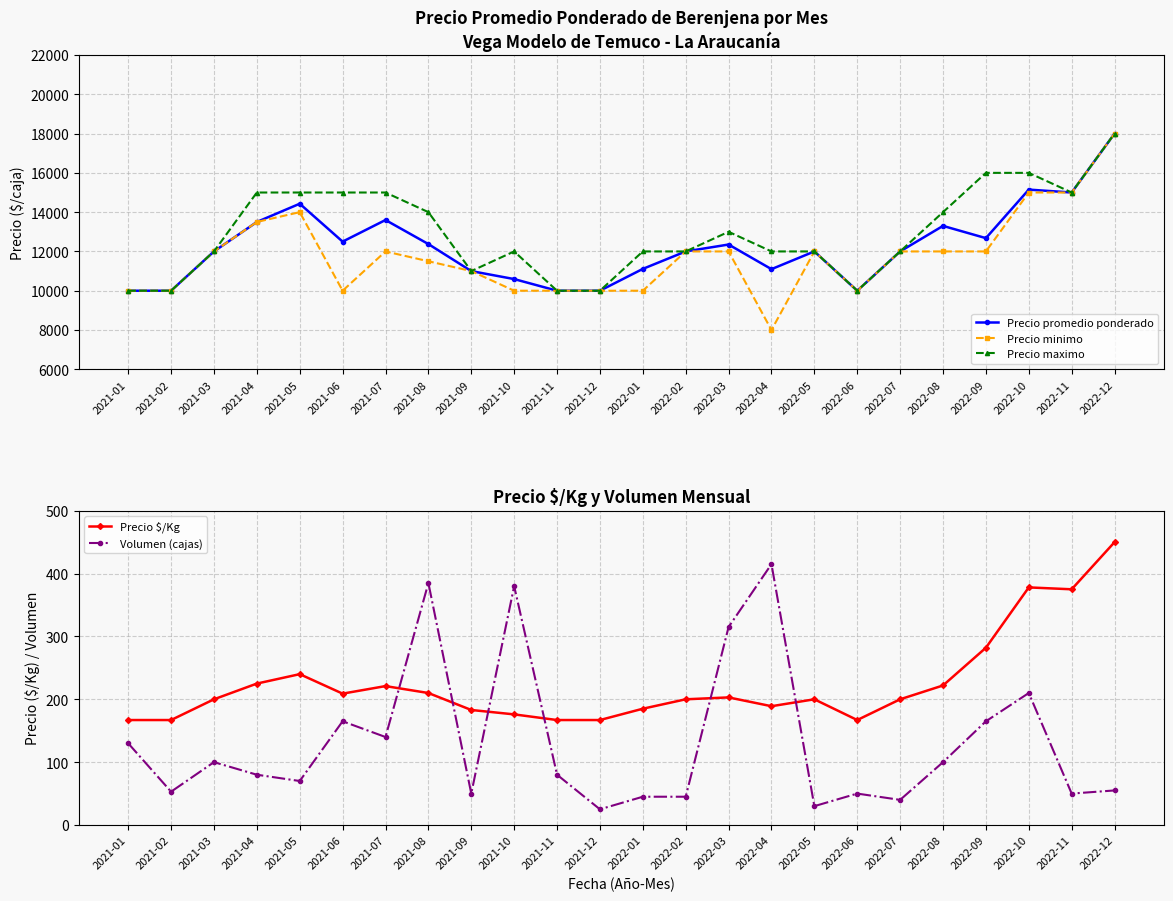

True or false: Precio promedio ponderado and Precio minimo intersect in this chart.

False